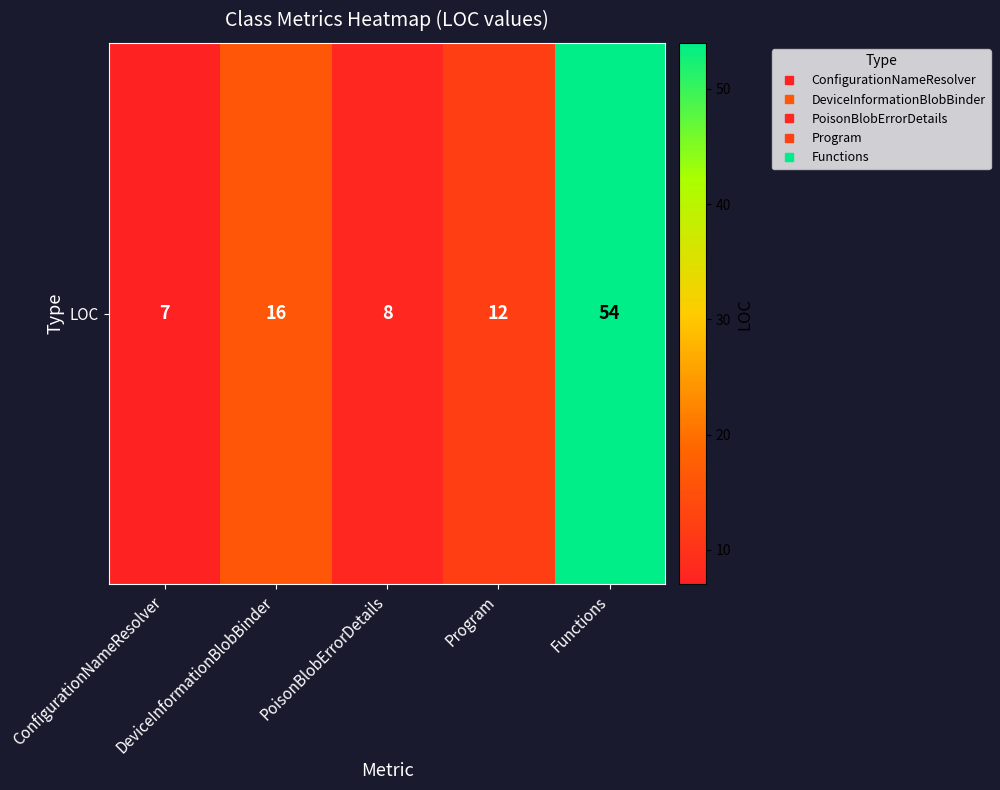

List the labels in order of value, smallest first.

ConfigurationNameResolver, PoisonBlobErrorDetails, Program, DeviceInformationBlobBinder, Functions